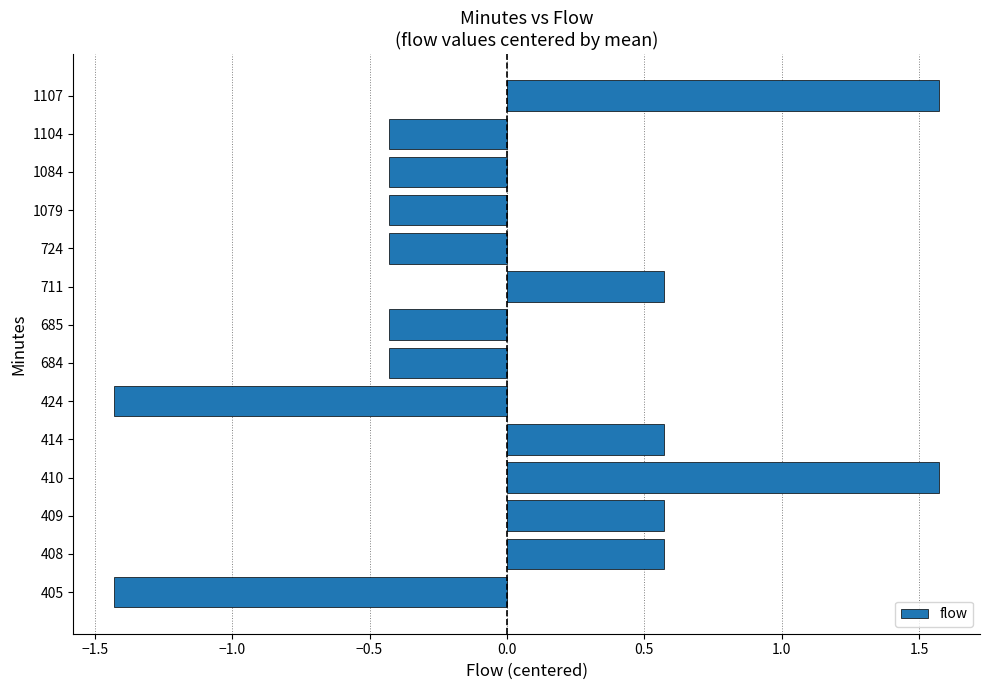

What is the greatest value displayed?

1.6